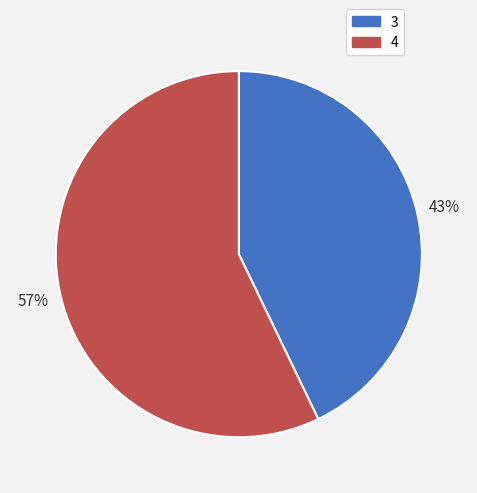

True or false: 3 accounts for 43% of the total.

True